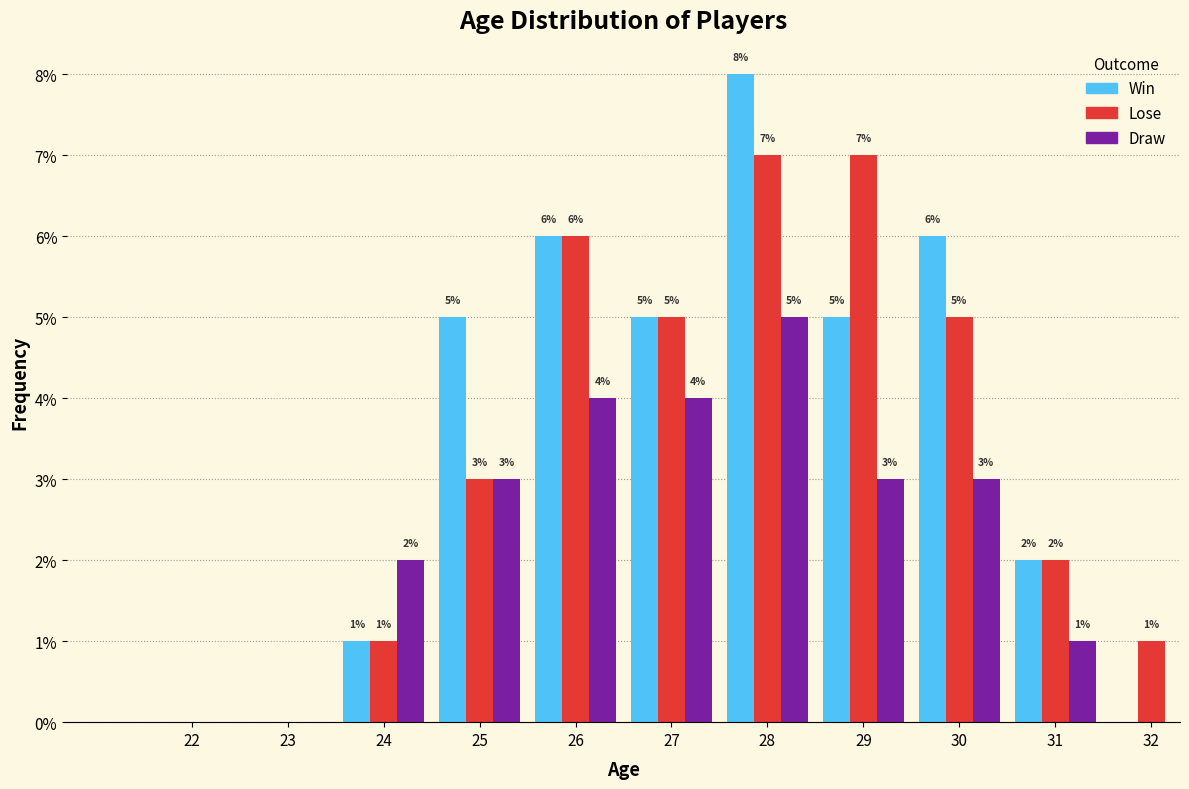

Reading left to right, transcribe all the data shown in this chart.

Win: 22=0.0	23=0.0	24=1.0	25=5.0	26=6.0	27=5.0	28=8.0	29=5.0	30=6.0	31=2.0	32=0.0
Lose: 22=0.0	23=0.0	24=1.0	25=3.0	26=6.0	27=5.0	28=7.0	29=7.0	30=5.0	31=2.0	32=1.0
Draw: 22=0.0	23=0.0	24=2.0	25=3.0	26=4.0	27=4.0	28=5.0	29=3.0	30=3.0	31=1.0	32=0.0